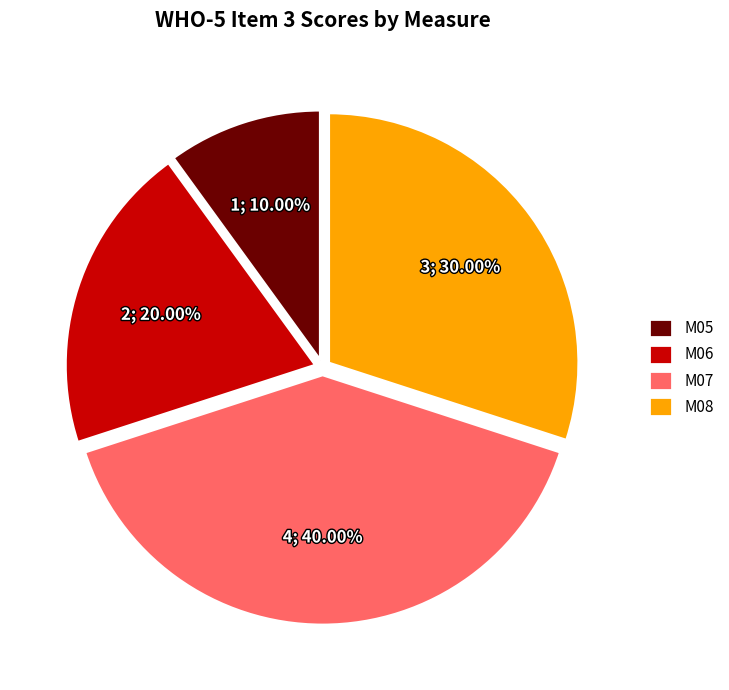

What portion of the pie excludes M07?

60.0%